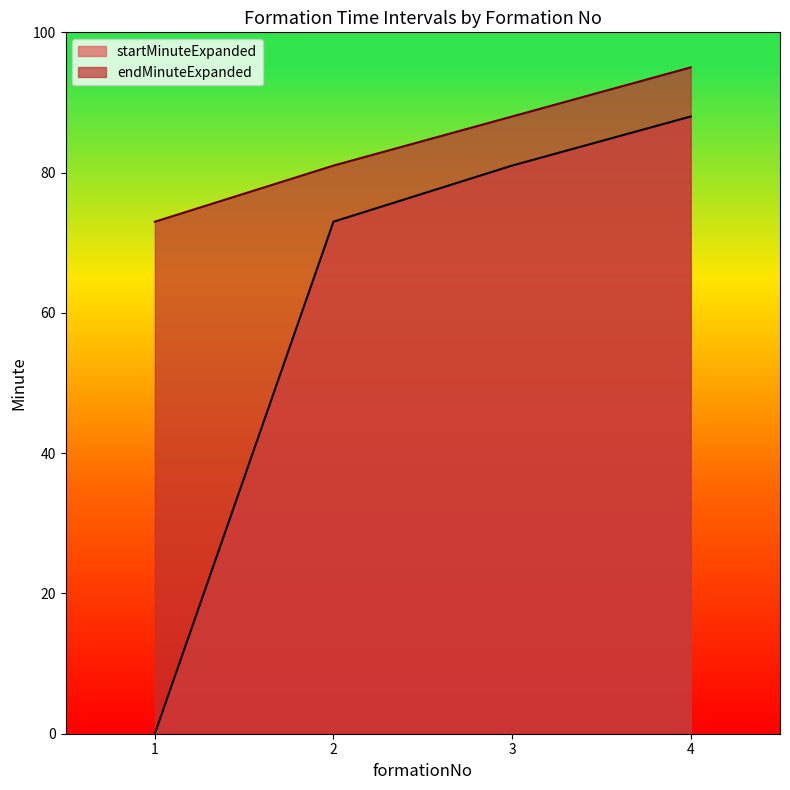

At which label is endMinuteExpanded closest to 84?

2